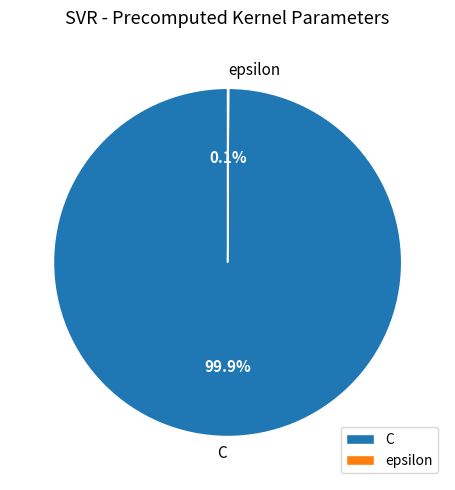

True or false: C accounts for 100% of the total.

True